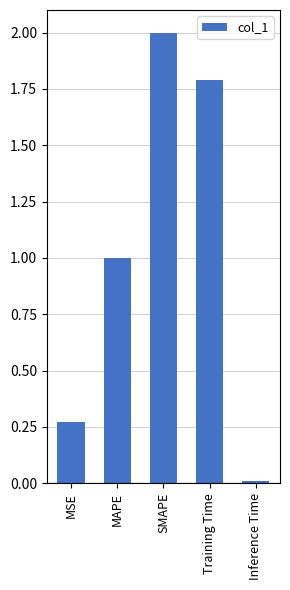

Where does the data first go above 1?

MAPE